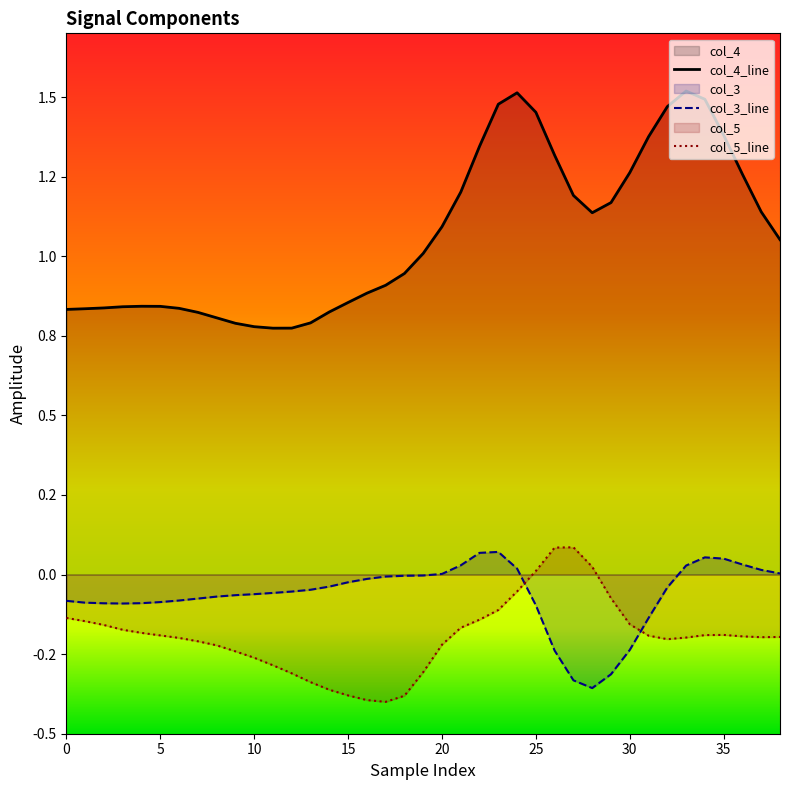

Between 17 and 28, which series saw the biggest shift?

col_5_line